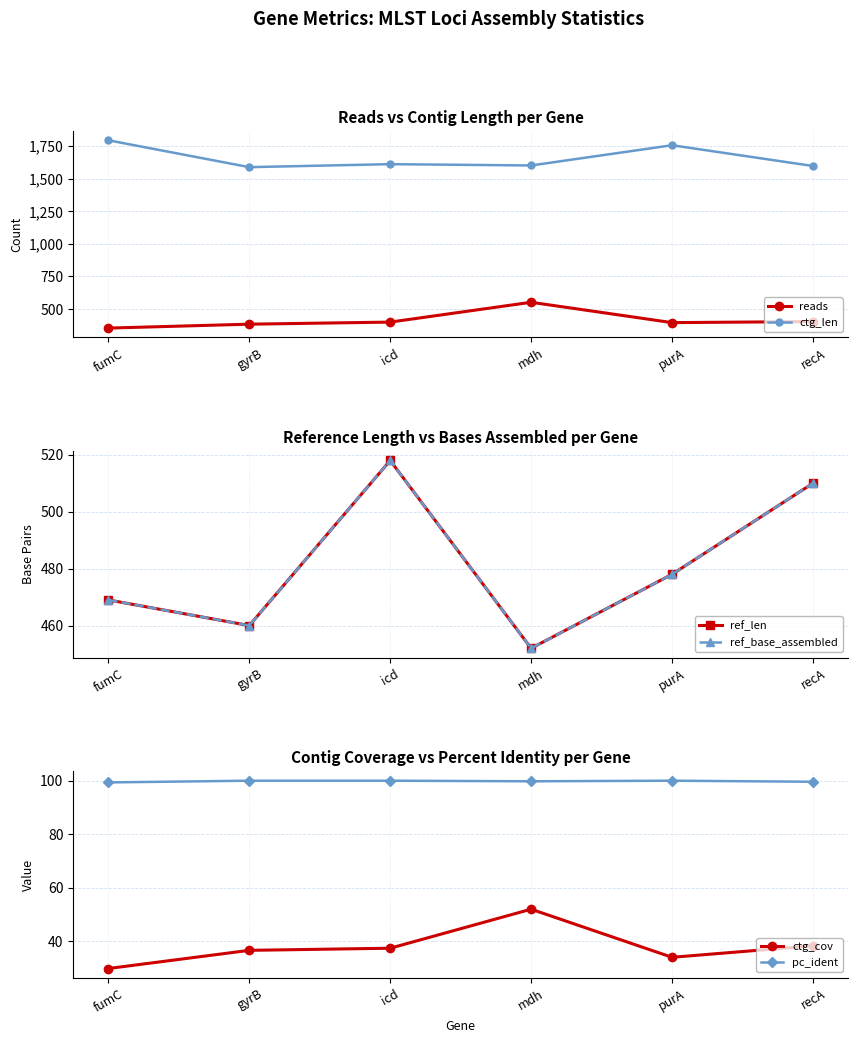

At purA, list the series in order from largest to smallest.

ctg_len, ref_len, ref_base_assembled, reads, pc_ident, ctg_cov